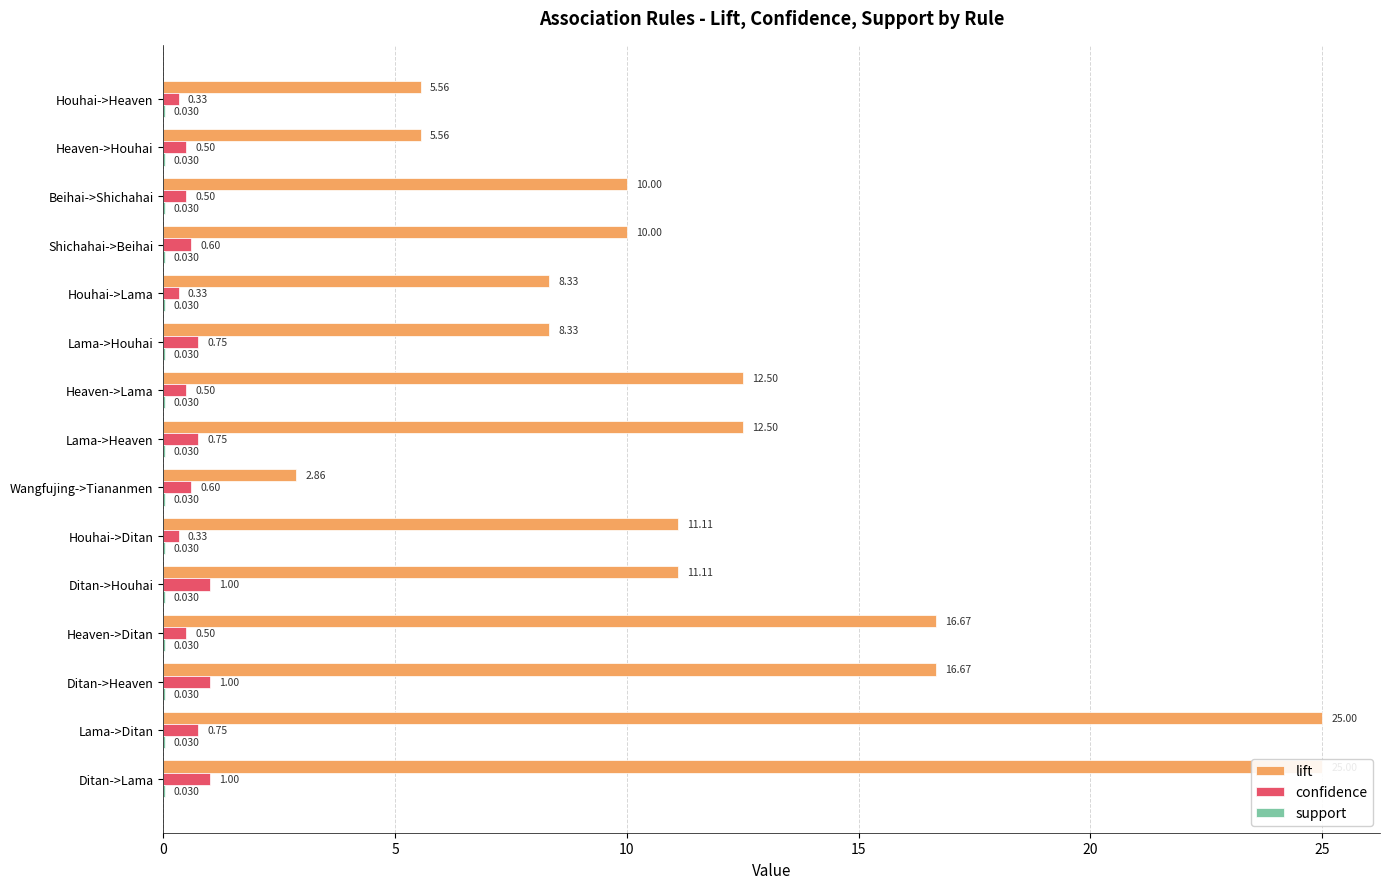

Is it true that support equals 0.4 at 7?

False